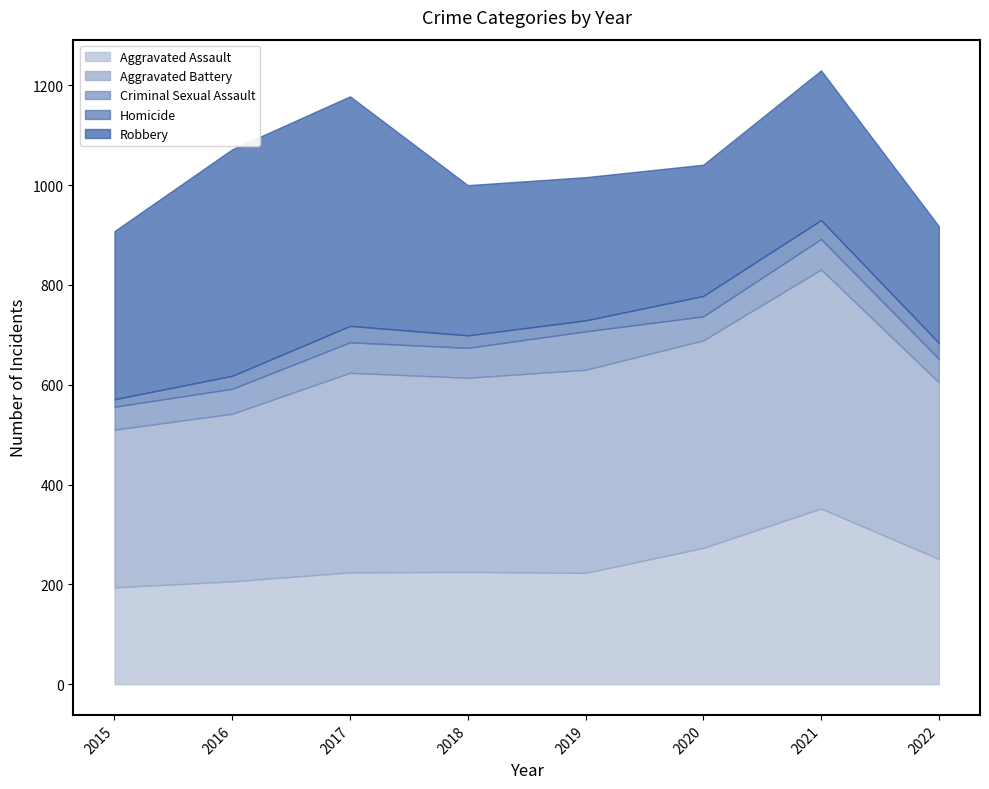

At which label is Homicide closest to 28?

2016